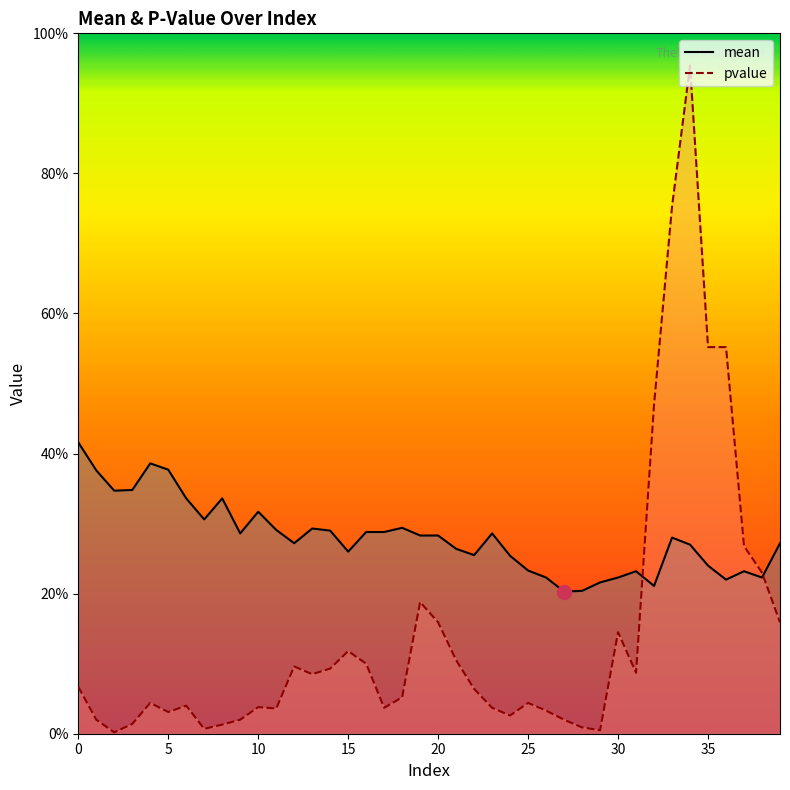

Does the chart display data point markers on the line(s)?

No